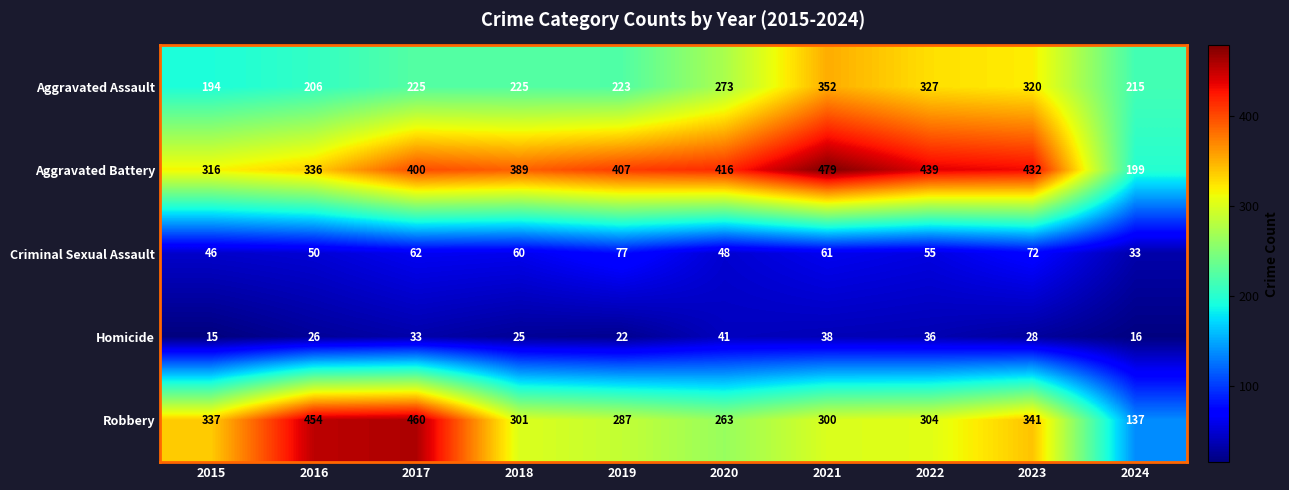

What is the difference between the second highest and minimum values in the Homicide series?

23